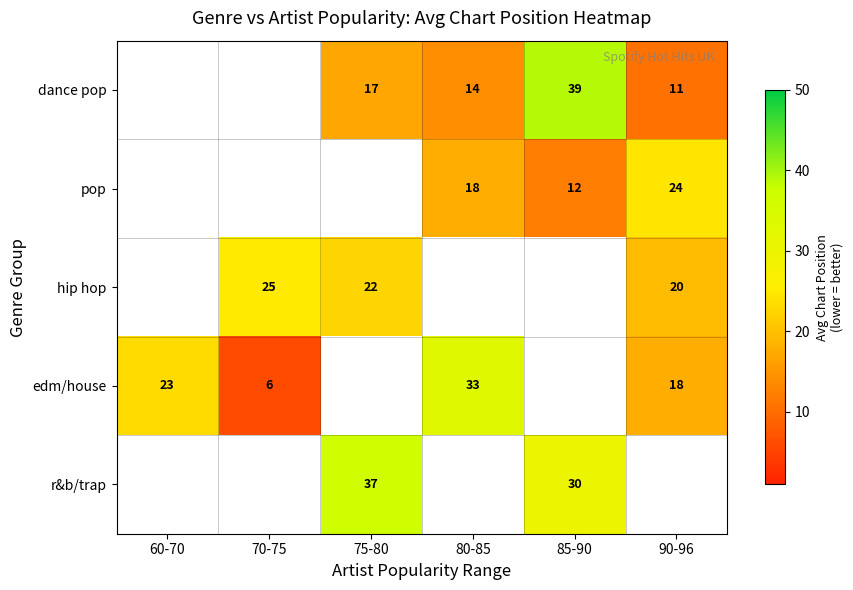

The hip hop series shows 7.8 at 75-80. True or false?

False